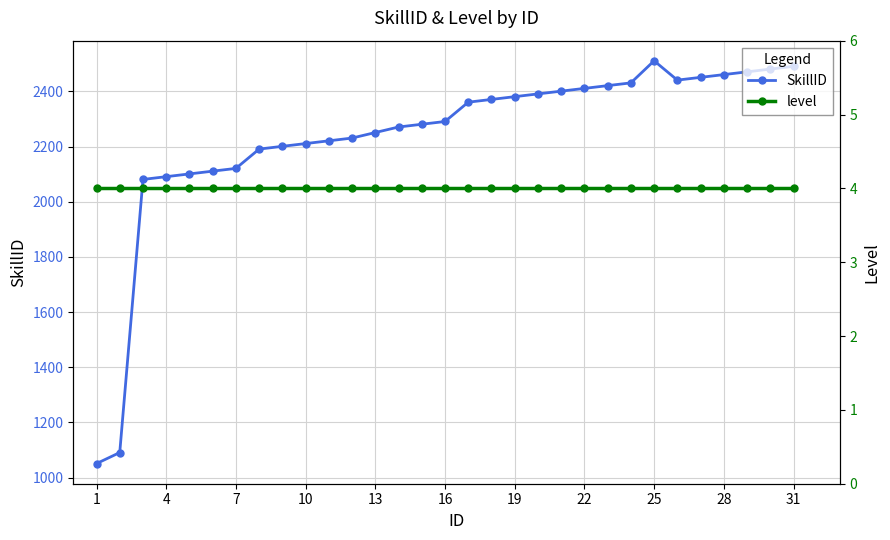

What is the minimum value for SkillID?

1051